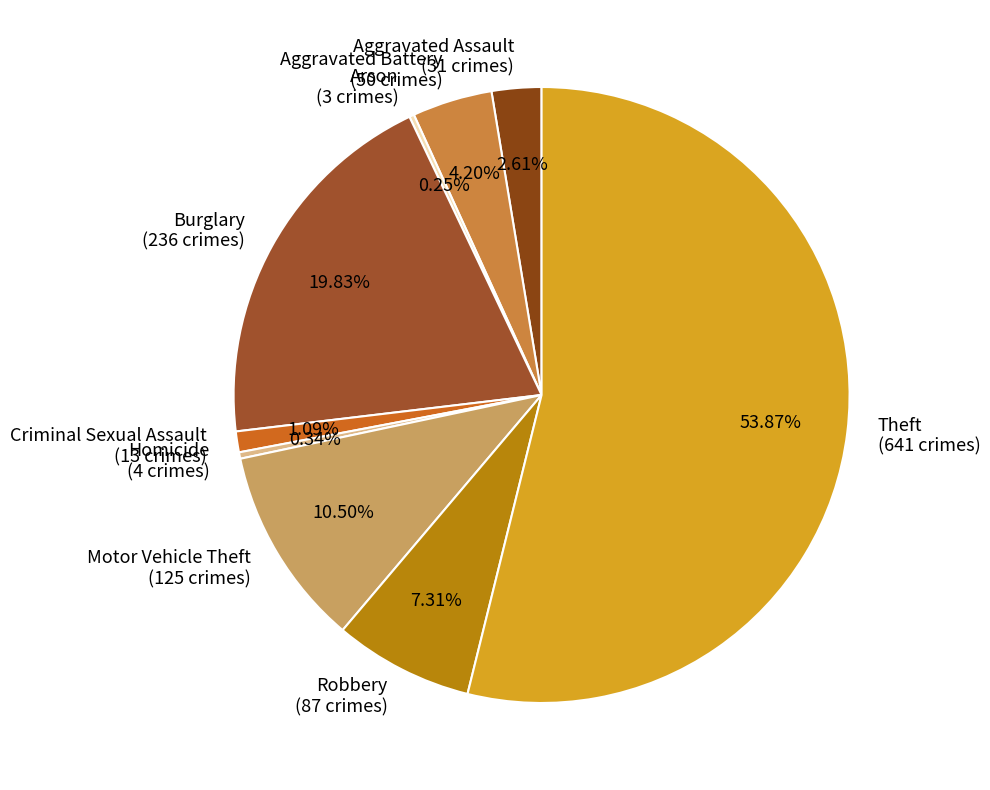

What percentage is the Aggravated Assault slice, to the nearest percent?

3%